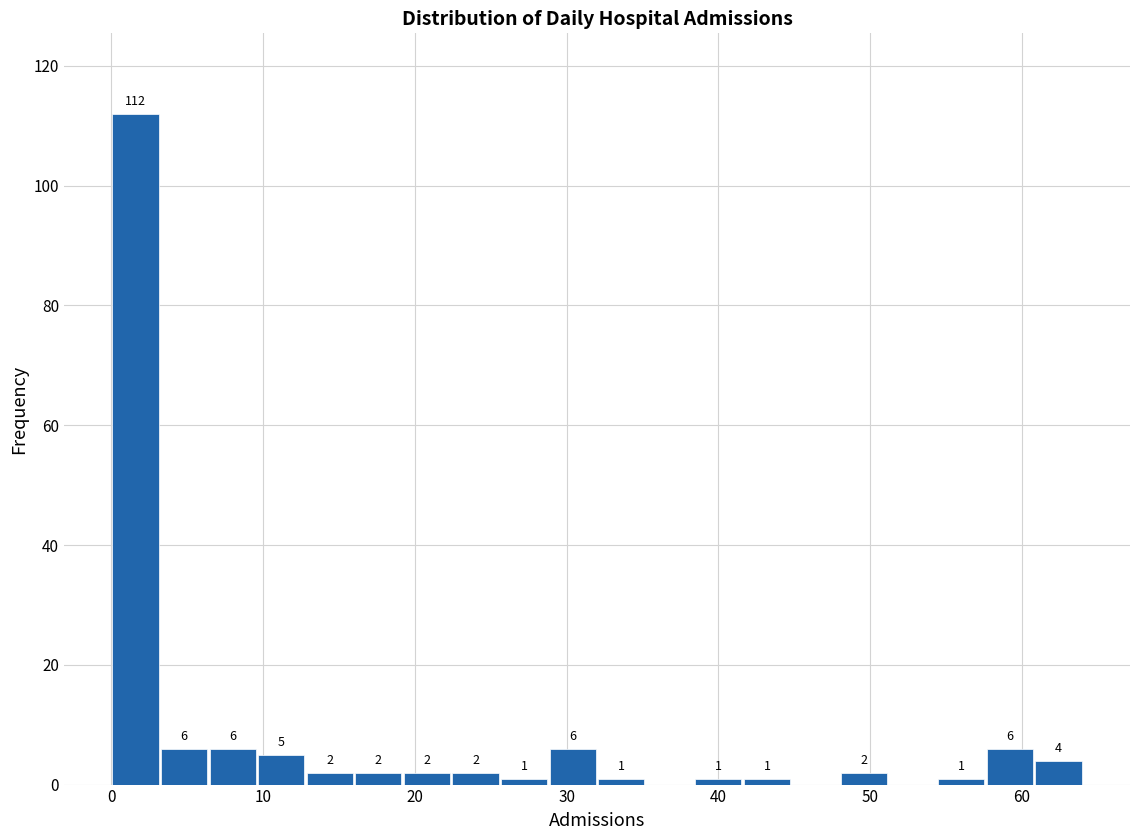

Around what value on the x-axis is the tallest bar? Give the approximate position of its centre, as read against the axis.

2